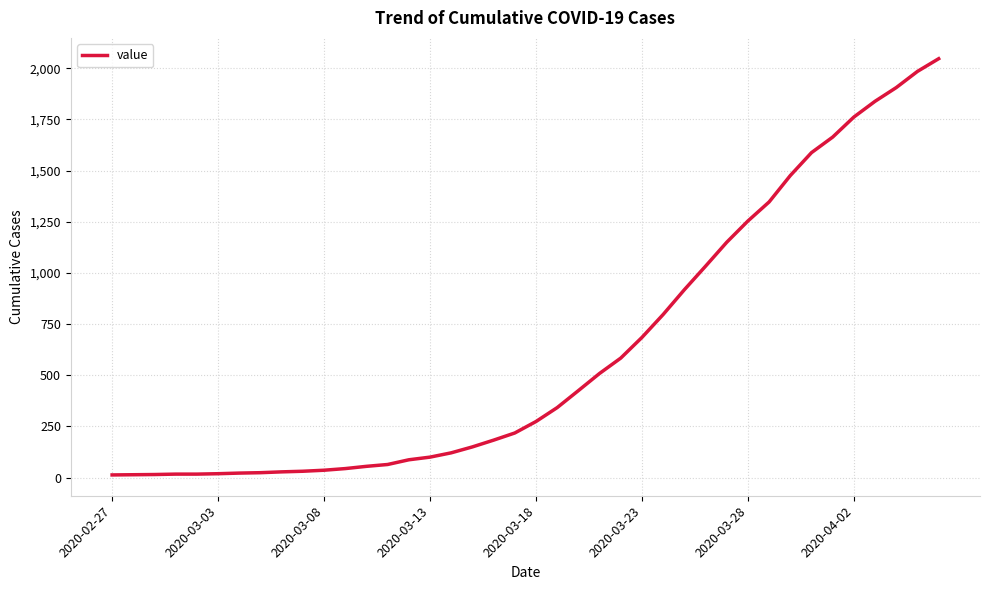

What is the sum of all values?

24843